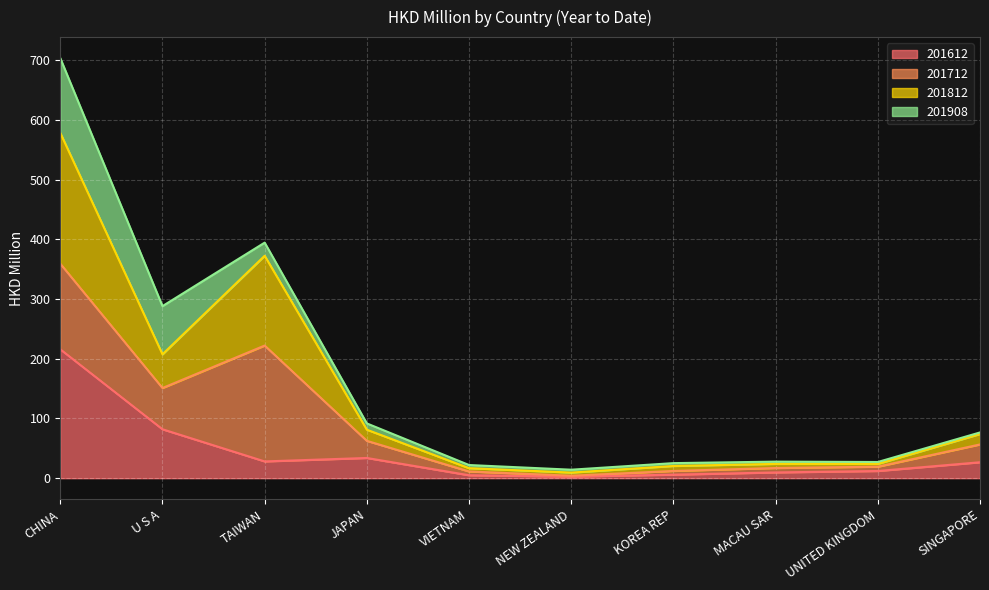

What is the value of the 201812 point at the 9th from the left?

24.0